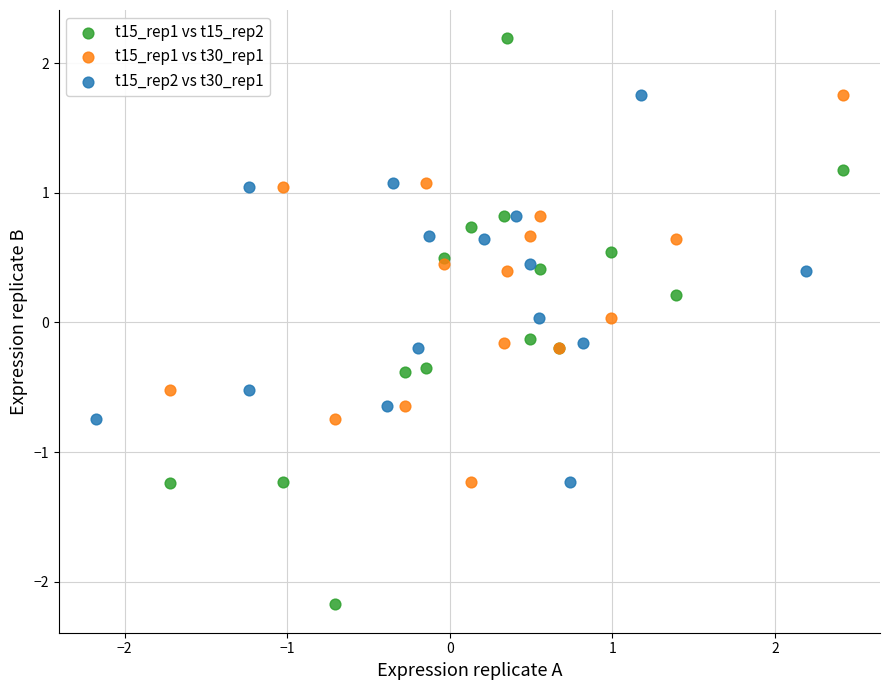

What are all the series names shown in the legend?

t15_rep1 vs t15_rep2, t15_rep1 vs t30_rep1, t15_rep2 vs t30_rep1